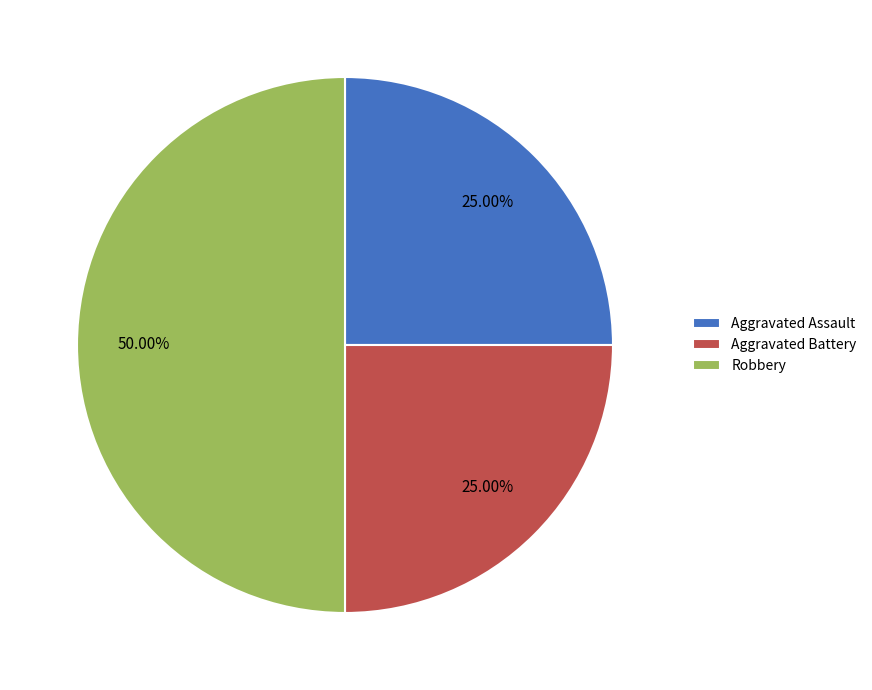

To the nearest percent, what is the difference between the largest and smallest slice percentages?

25%